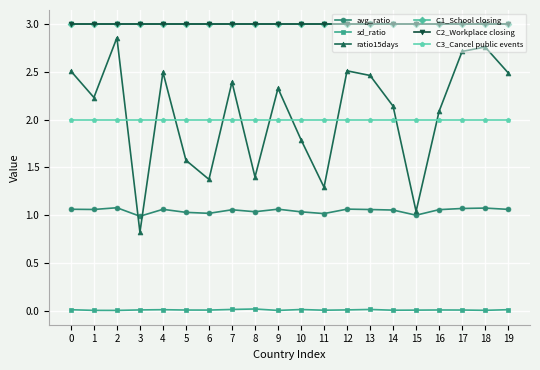

How many interior local peaks does the sd_ratio series have?

5